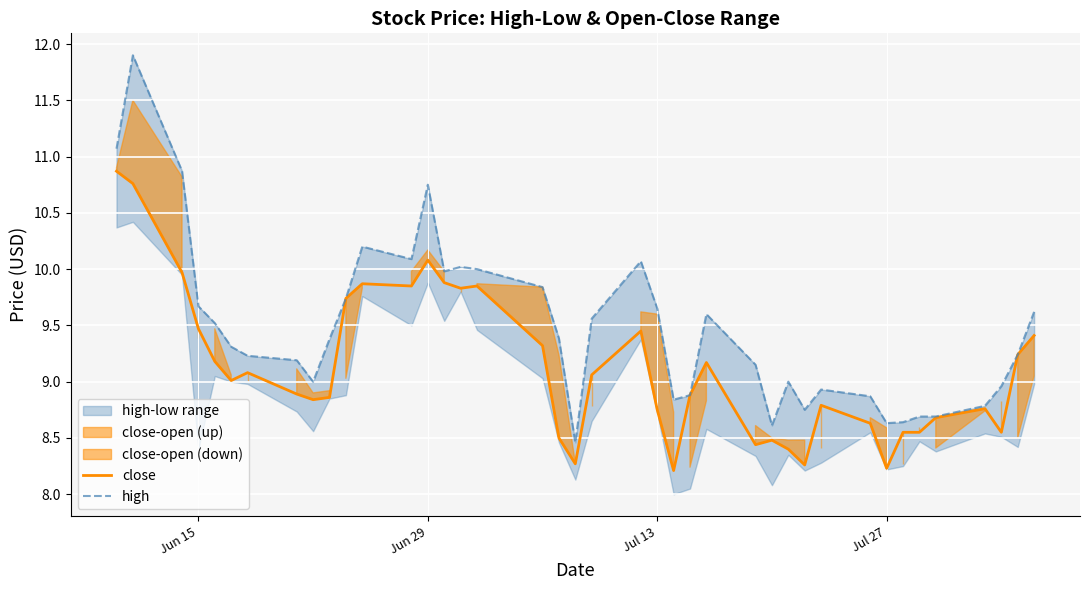

What is the lowest value of the high series?

8.5